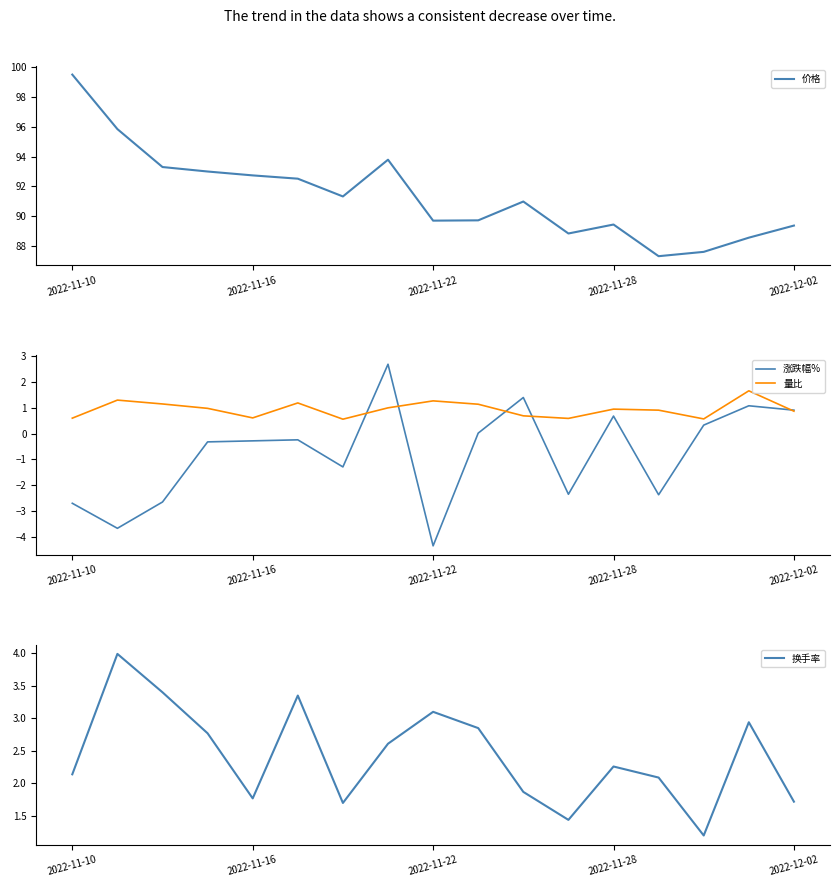

What is the lowest value of the 量比 series?

0.6